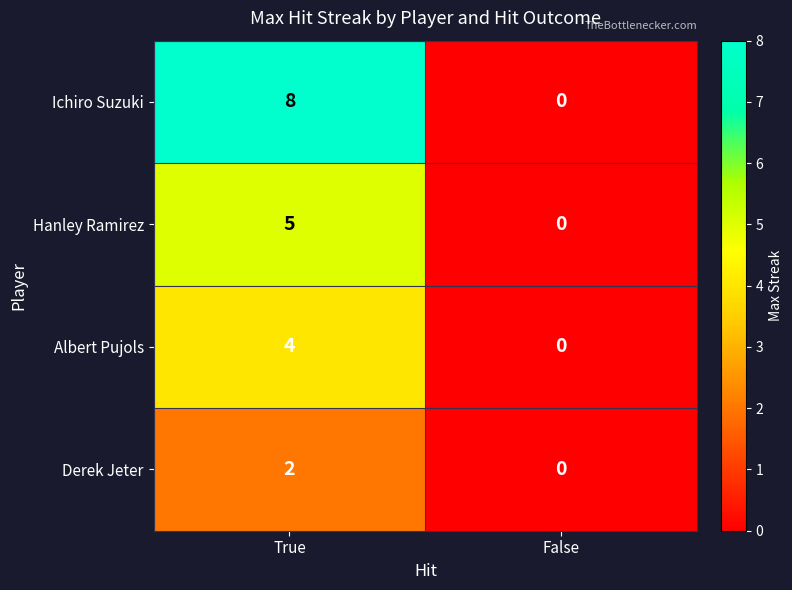

How many positive values does the Albert Pujols series have?

1